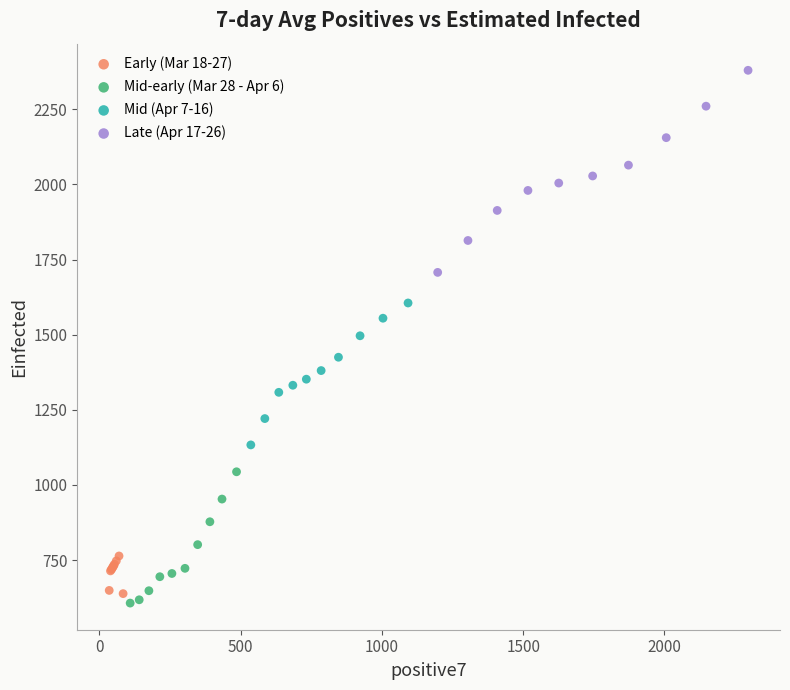

Which series reaches the minimum Y coordinate?

Mid-early (Mar 28 - Apr 6)